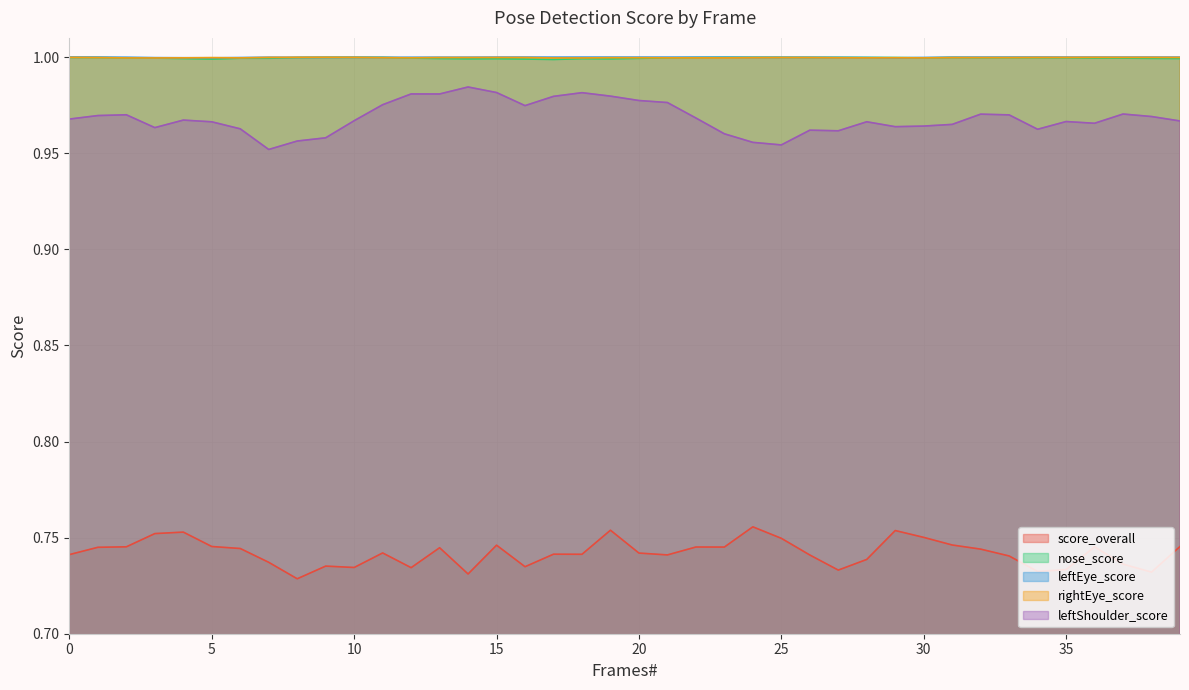

Does the chart have visible grid lines?

Yes